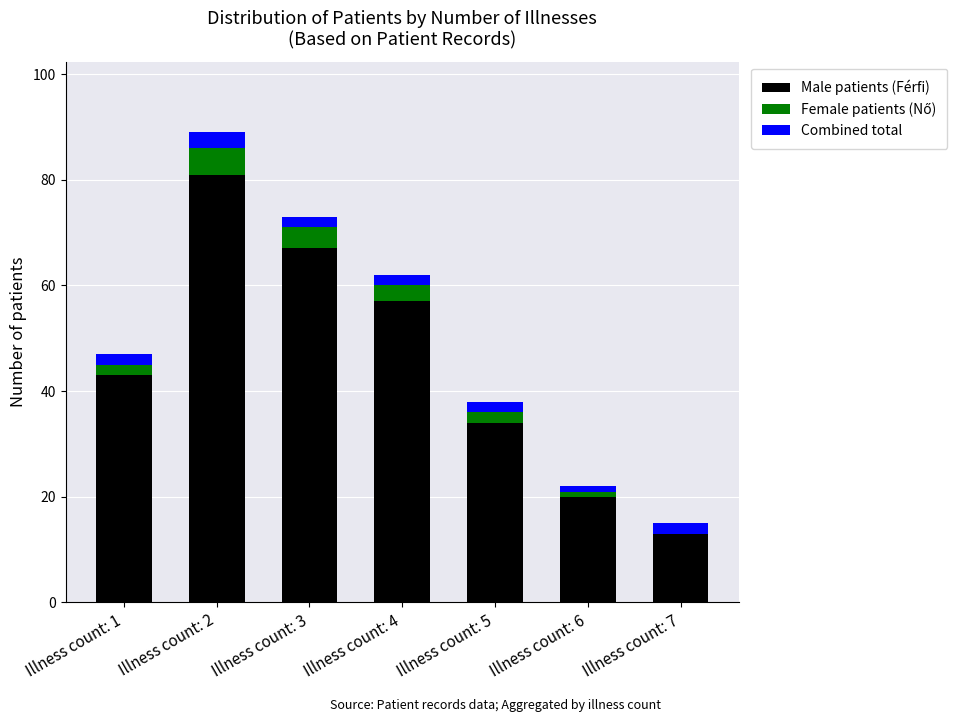

How many series are shown in this chart?

3